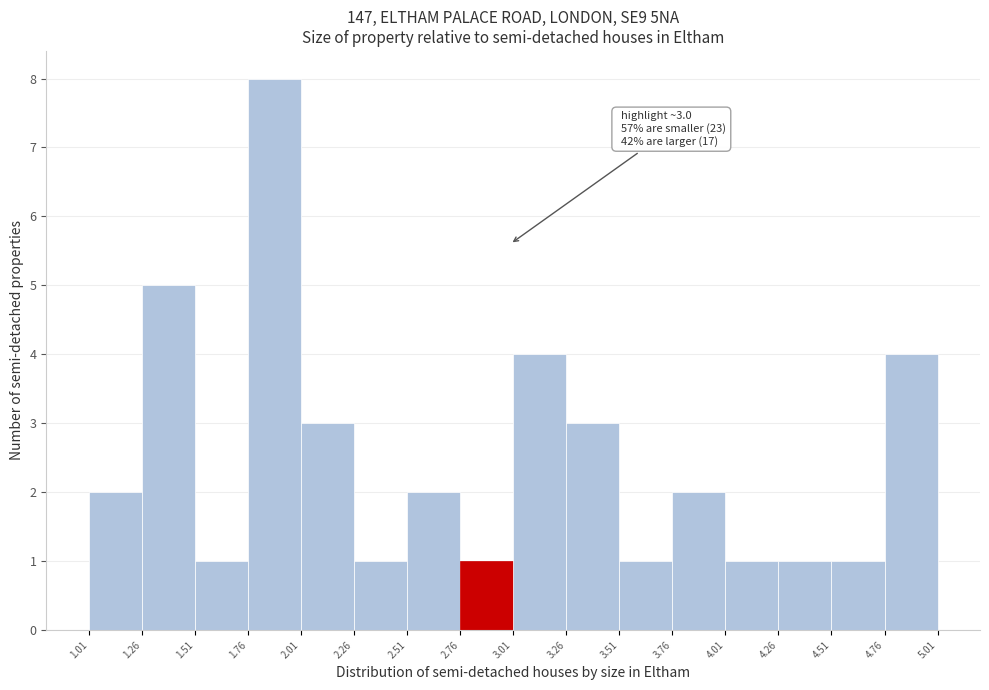

Over which range of the x-axis is the bar tallest?

1.76 to 2.01